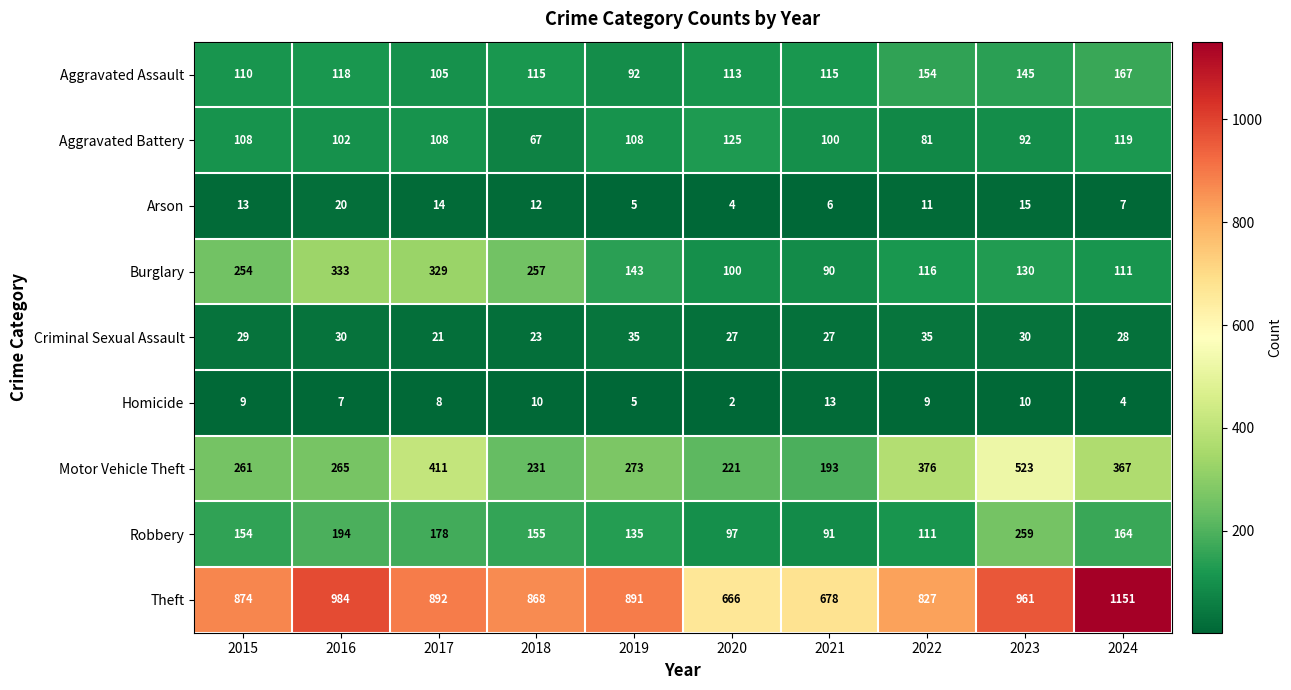

What is the difference between the second highest and minimum values in the Burglary series?

239